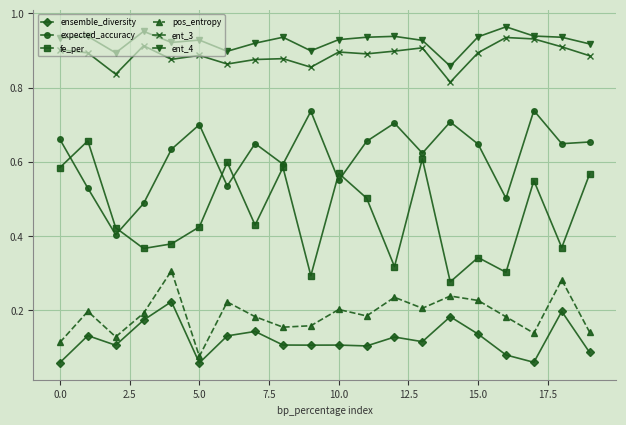

At how many categories does at least one series exceed 0?

20